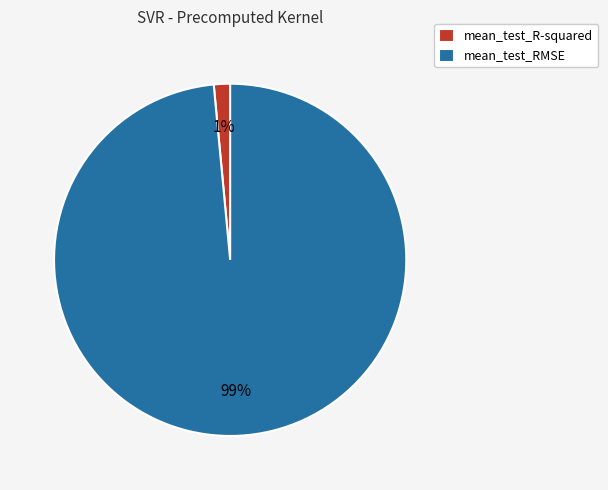

Is the sum of mean_test_R-squared and mean_test_RMSE greater than half?

Yes